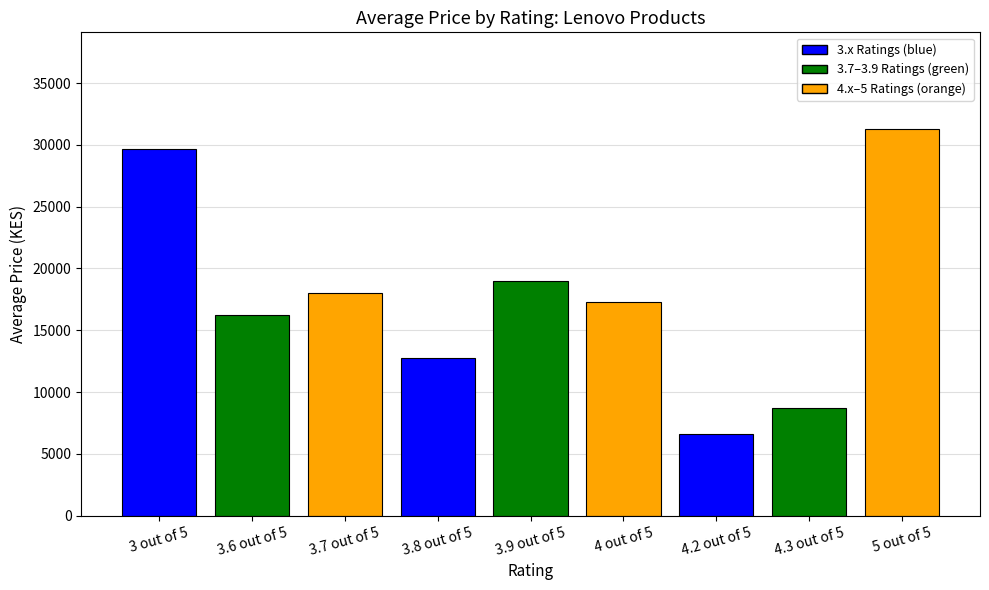

True or false: the data shows 9735.8 at 3.6 out of 5.

False